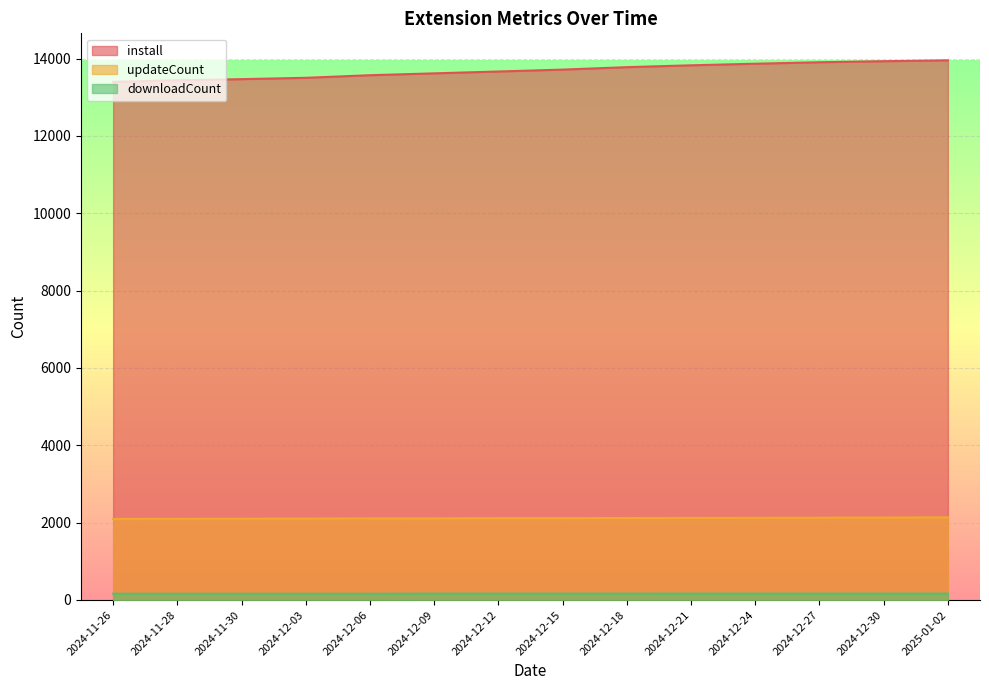

How many values in the downloadCount series are below 165?

5